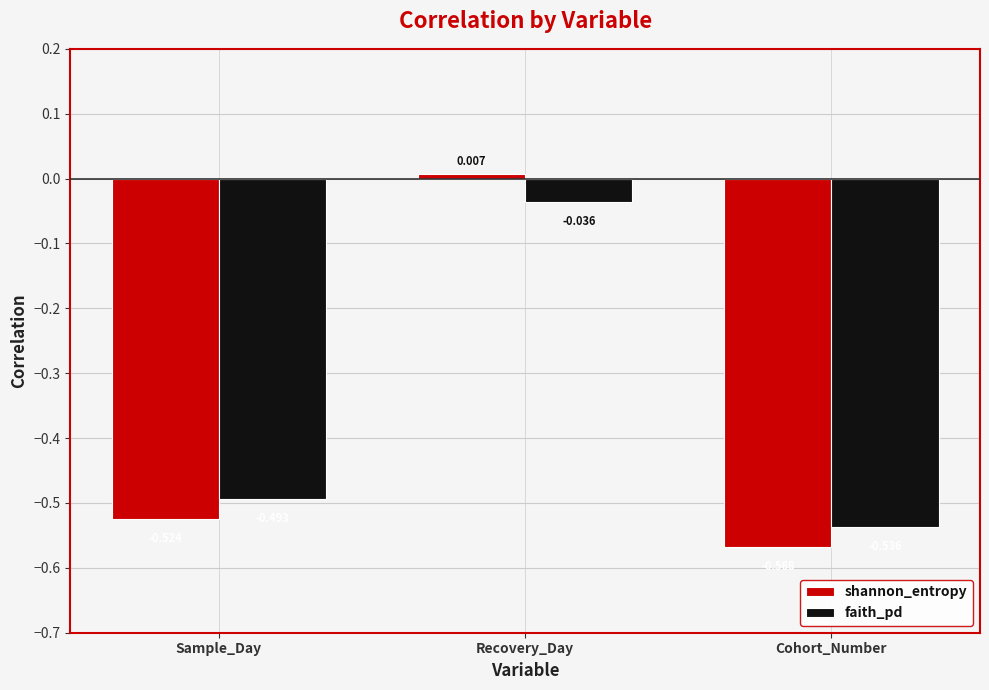

Which series has the largest range (max minus min)?

shannon_entropy